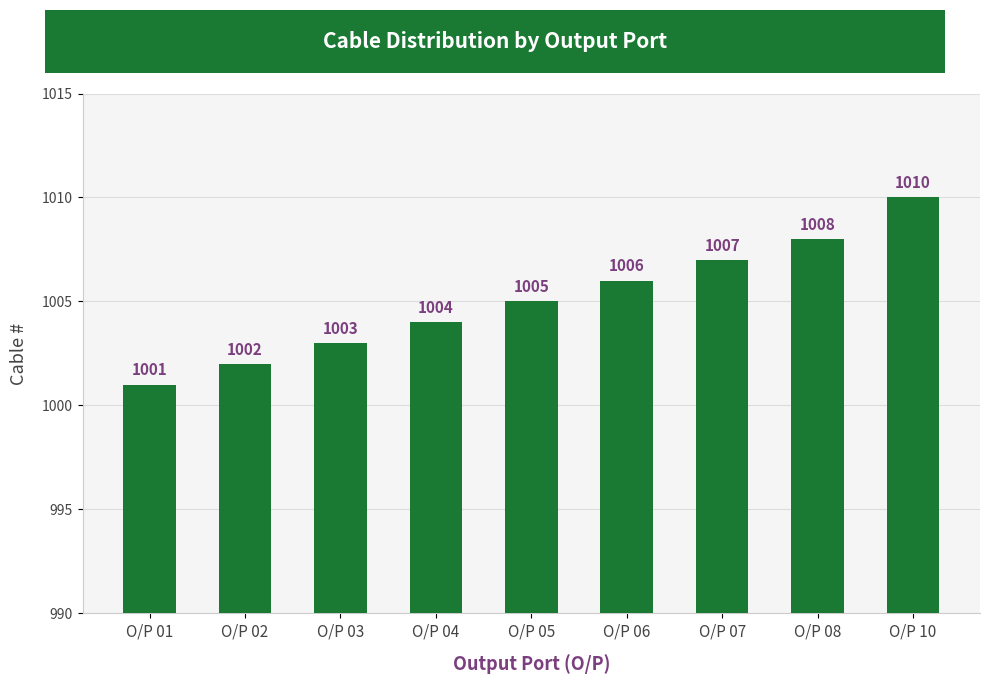

List the labels in order of value, largest first.

O/P 10, O/P 08, O/P 07, O/P 06, O/P 05, O/P 04, O/P 03, O/P 02, O/P 01